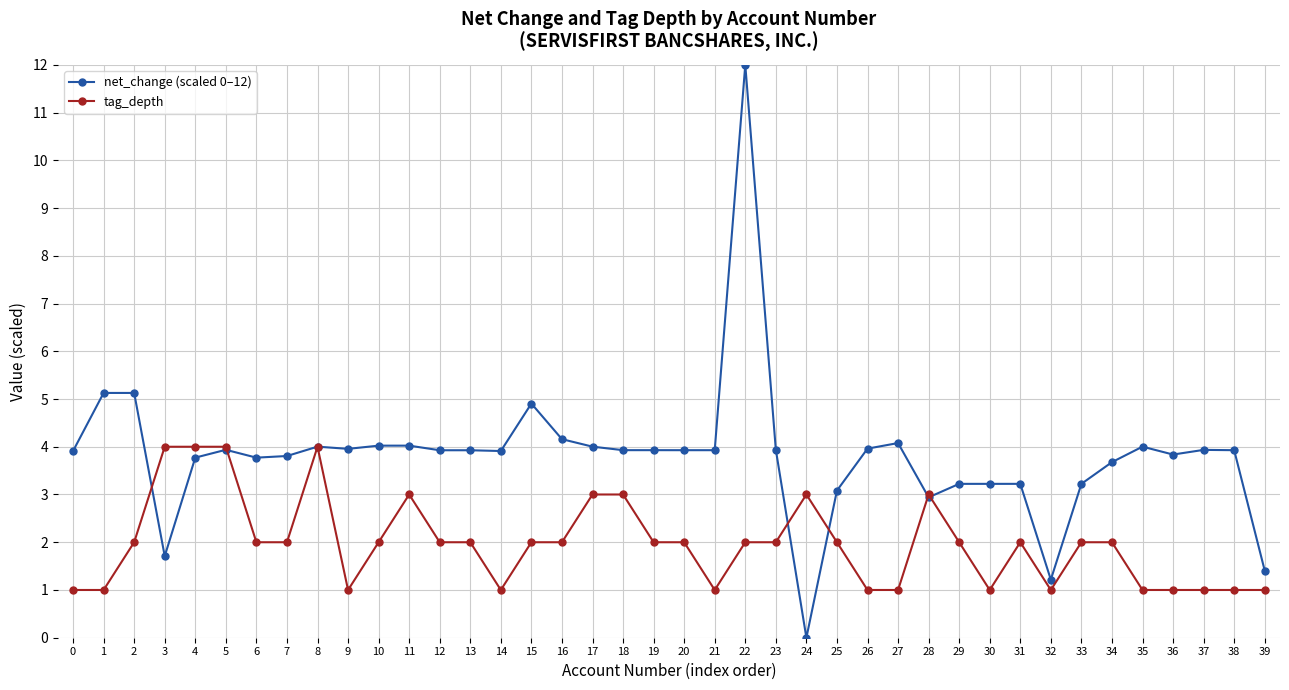

Which series ends up on top after the final intersection of tag_depth and net_change (scaled 0–12)?

net_change (scaled 0–12)